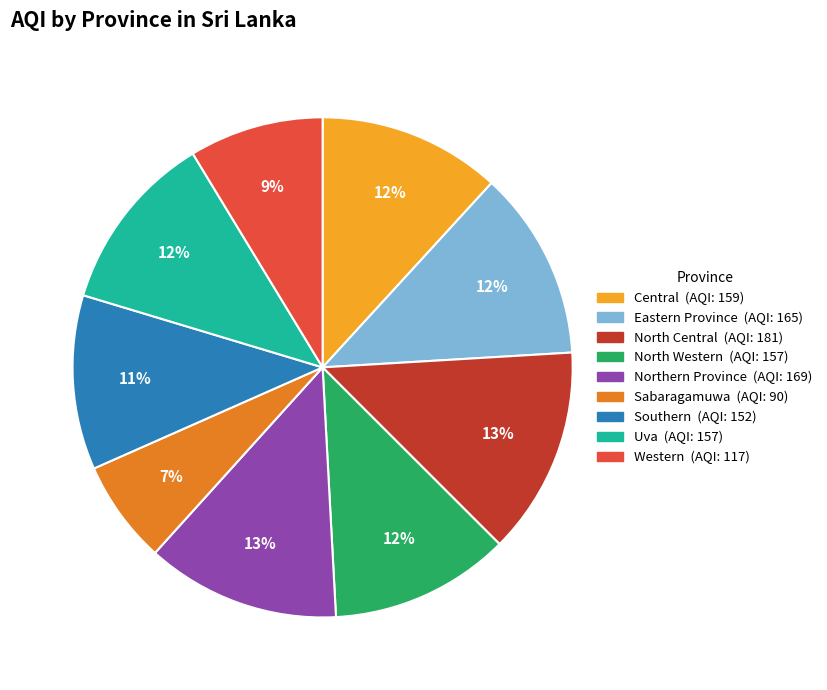

To the nearest percent, what portion does Uva represent?

12%